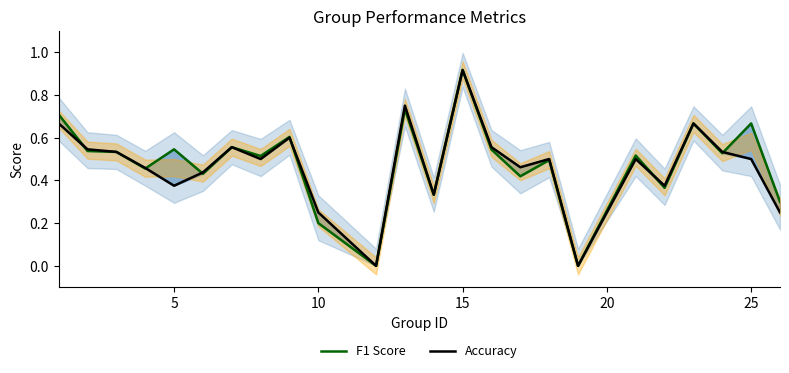

What is the average value of the Accuracy series?

0.5